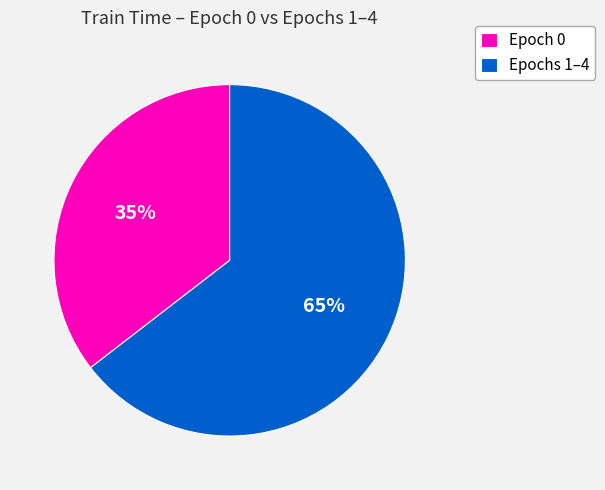

Which category has the biggest portion of the pie?

Epochs 1–4